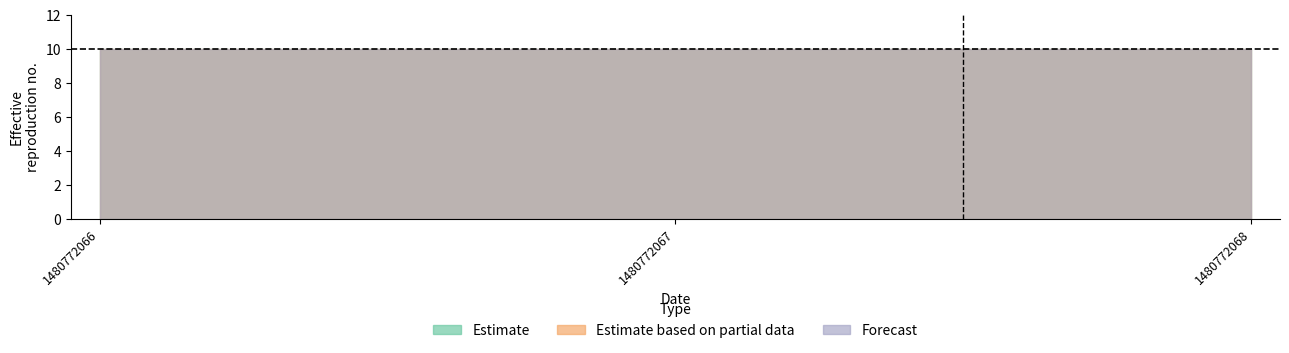

Reading left to right, extract all data points from this chart.

col_2: 1480772066=0	1480772067=0	1480772068=0
col_3: 1480772066=10	1480772067=10	1480772068=10
col_4: 1480772066=0	1480772067=0	1480772068=0
col_5: 1480772066=0	1480772067=0	1480772068=0